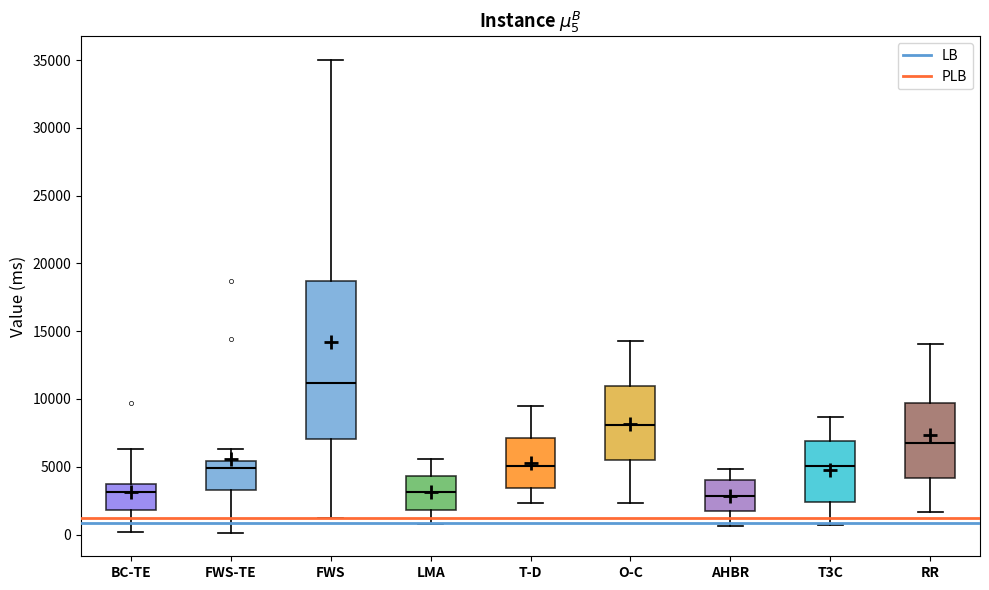

Reading left to right, transcribe this box plot: for each box, give where its median line is, the range the box spans, and where its two whiskers end, as read against the y-axis. The values are not printed on the chart, so give them approximately, as read against the axis.

BC-TE: median 3000, box 2000 to 3500, whiskers 0 to 6500
FWS-TE: median 5000, box 3500 to 5500, whiskers 0 to 6500
FWS: median 11000, box 7000 to 18500, whiskers 1000 to 35000
LMA: median 3000, box 2000 to 4500, whiskers 1000 to 5500
T-D: median 5000, box 3500 to 7000, whiskers 2500 to 9500
O-C: median 8000, box 5500 to 11000, whiskers 2500 to 14500
AHBR: median 3000, box 1500 to 4000, whiskers 500 to 5000
T3C: median 5000, box 2500 to 7000, whiskers 500 to 8500
RR: median 7000, box 4000 to 9500, whiskers 1500 to 14000